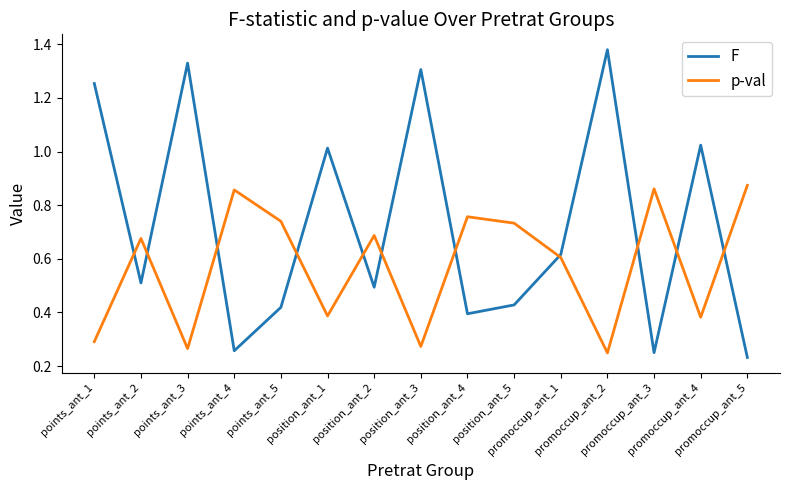

Which series has the largest total across all categories?

F